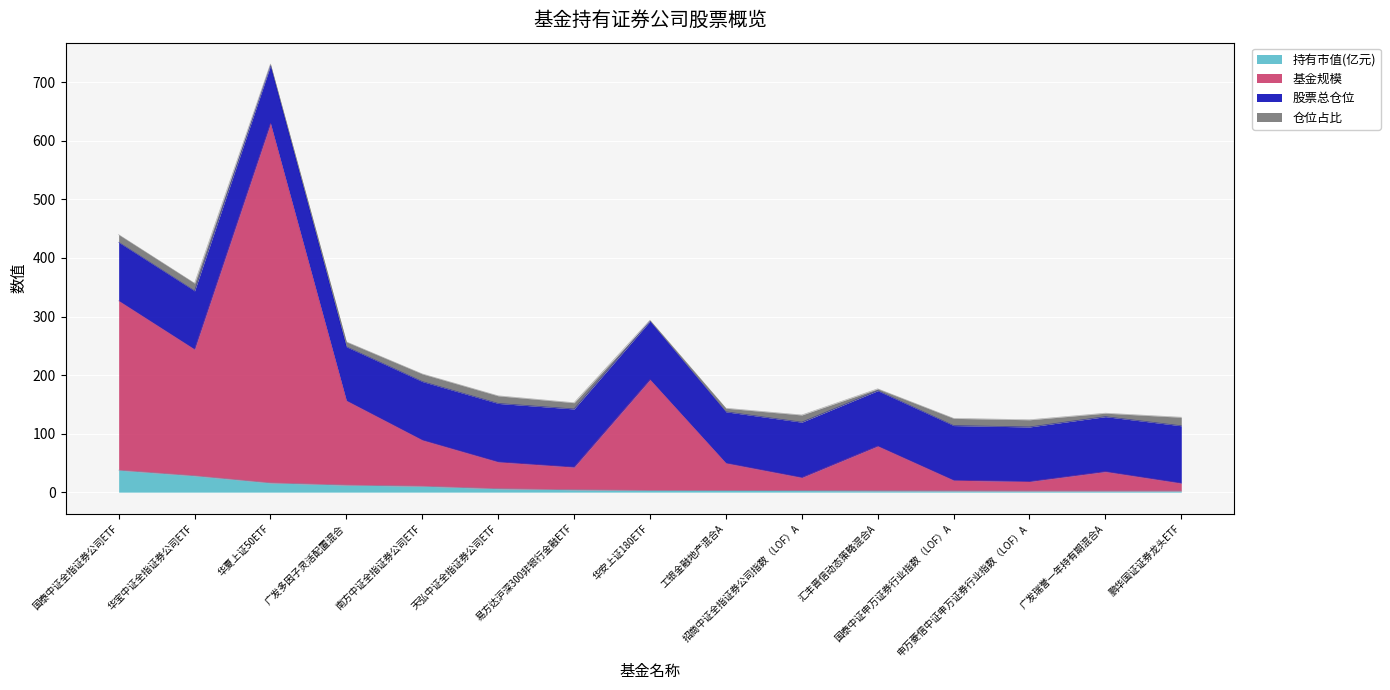

At which category is the sum across all series the highest?

华夏上证50ETF